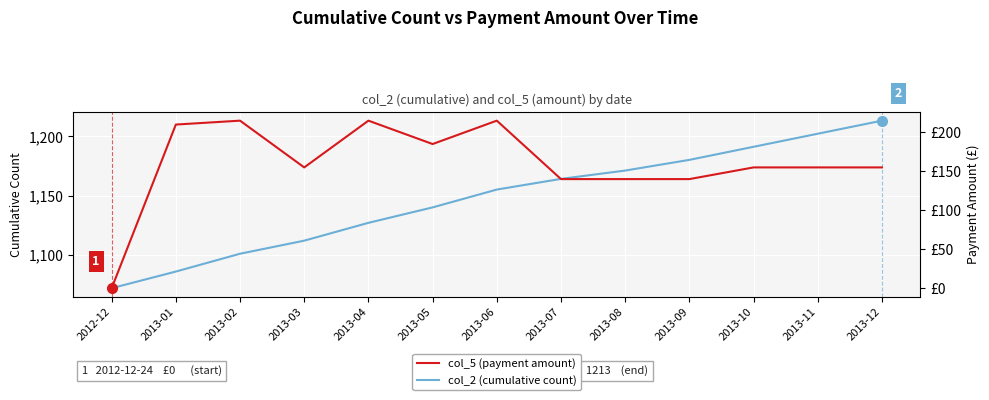

True or false: col_5 (payment amount) and col_2 (cumulative count) cross at least once.

False